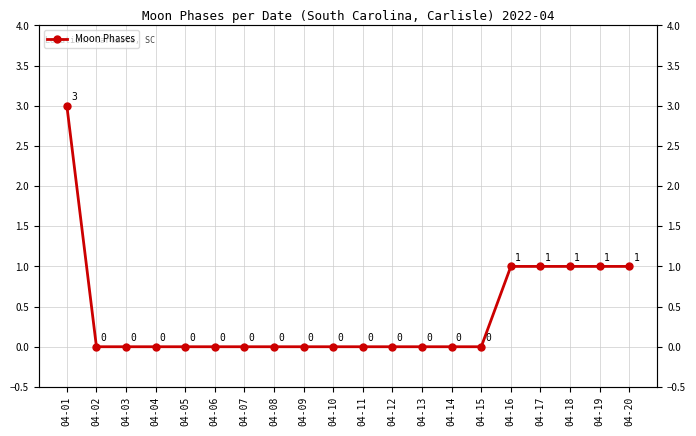

True or false: the data shows 0 at 04-05.

True